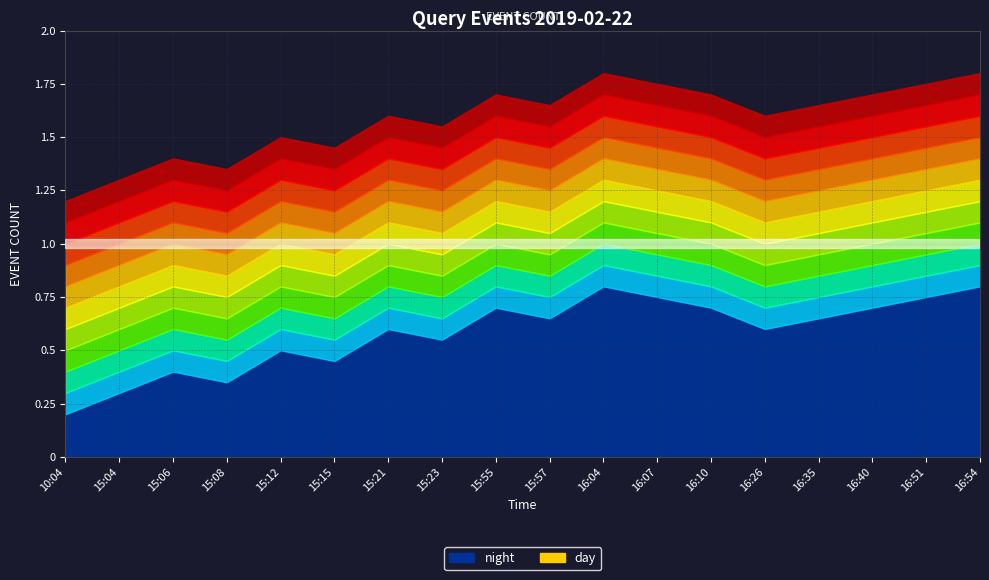

What is the difference between the second highest and second lowest values in the night series?

0.5